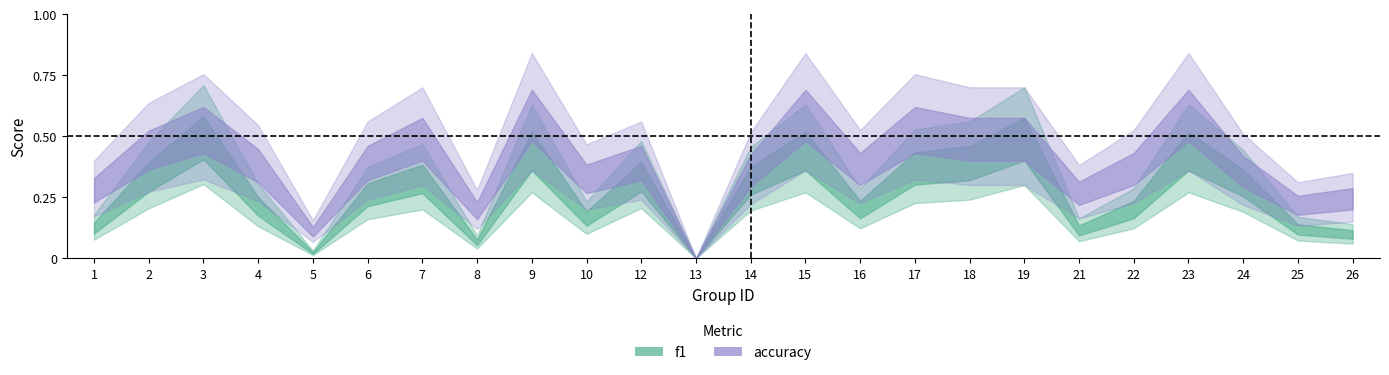

What is the difference between the maximum and second lowest values in the f1 series?

0.5